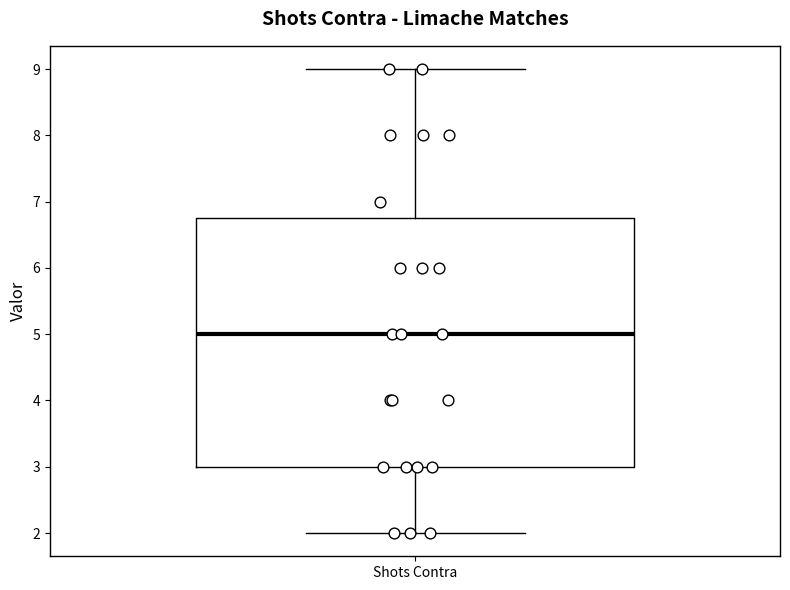

Where is the upper edge of the box for Shots Contra on the y-axis? The values are not printed on the chart, so give them approximately, as read against the axis.

6.8